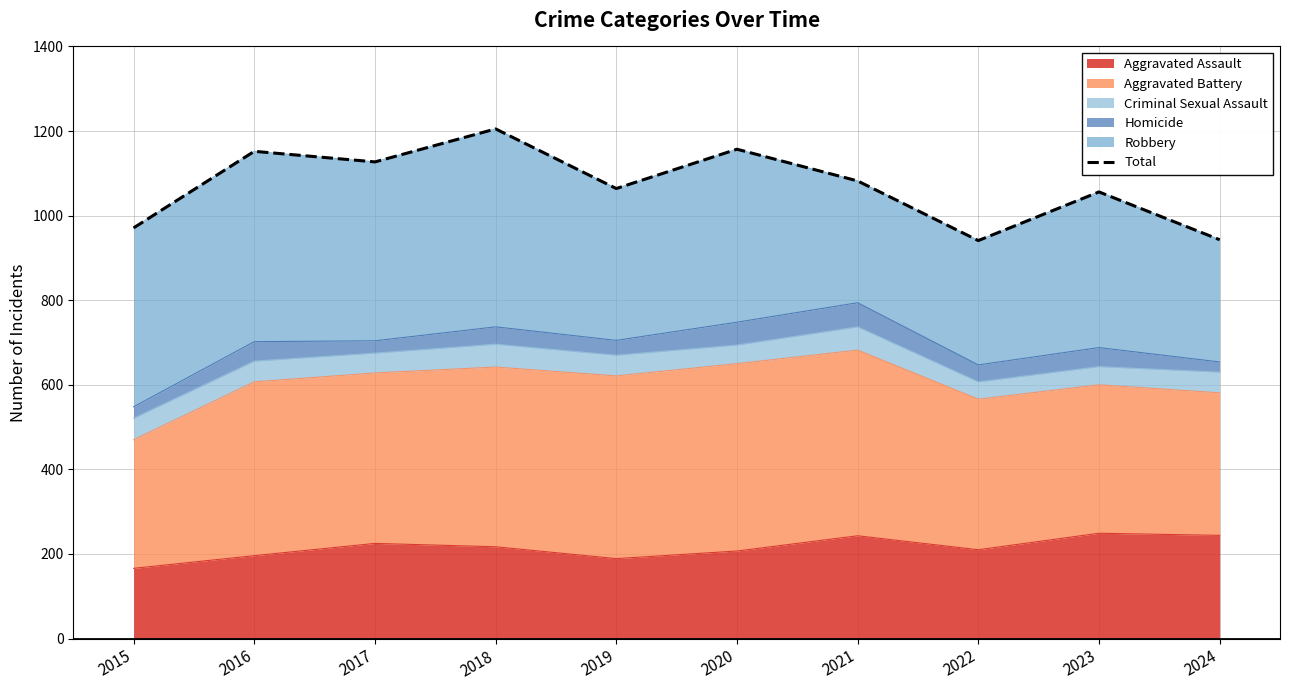

What is the sum of all values?

10698